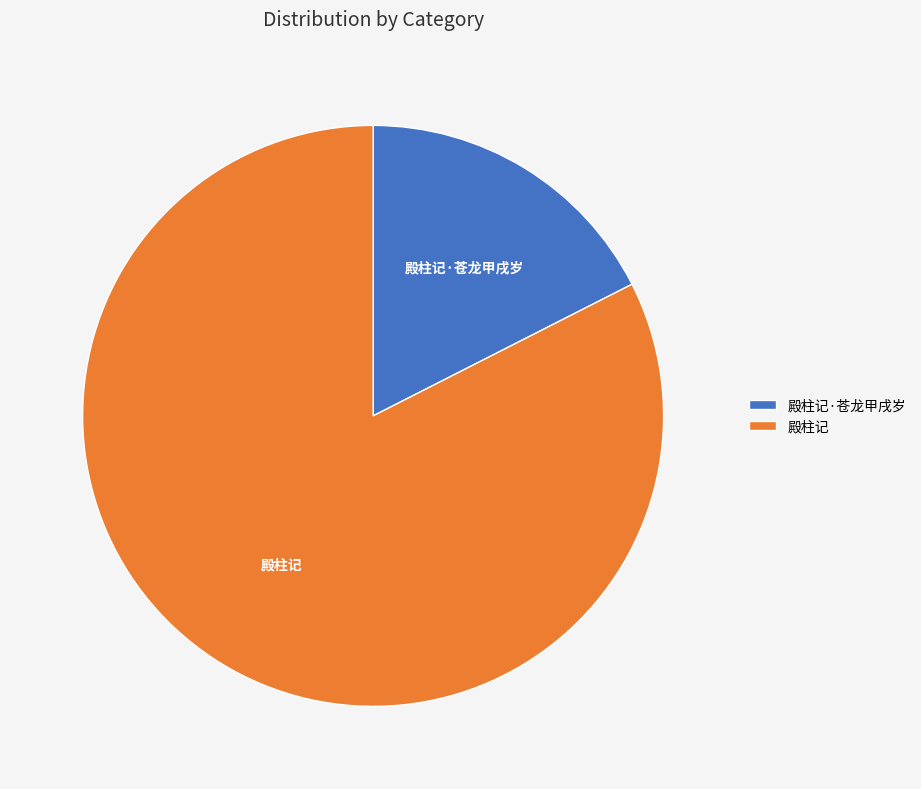

True or false: 殿柱记·苍龙甲戌岁 accounts for 18% of the total.

True